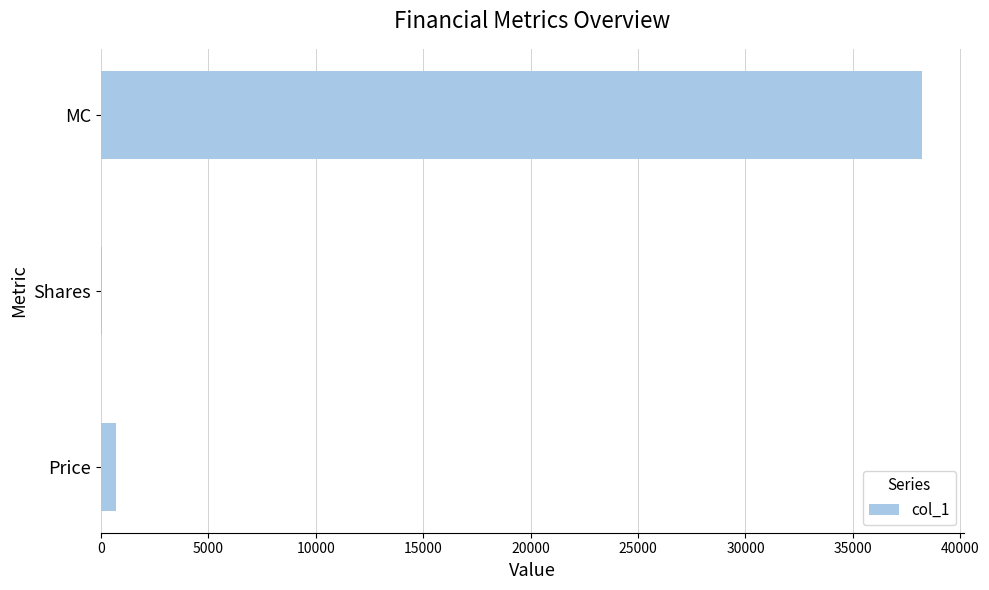

Which label corresponds to the largest value in the chart?

MC